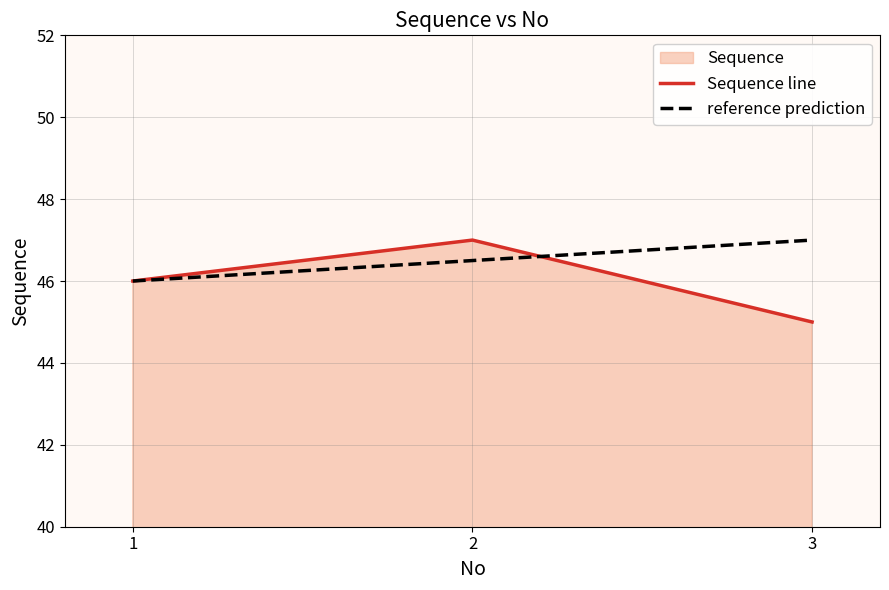

What is the total value across all series at 1?

92.0